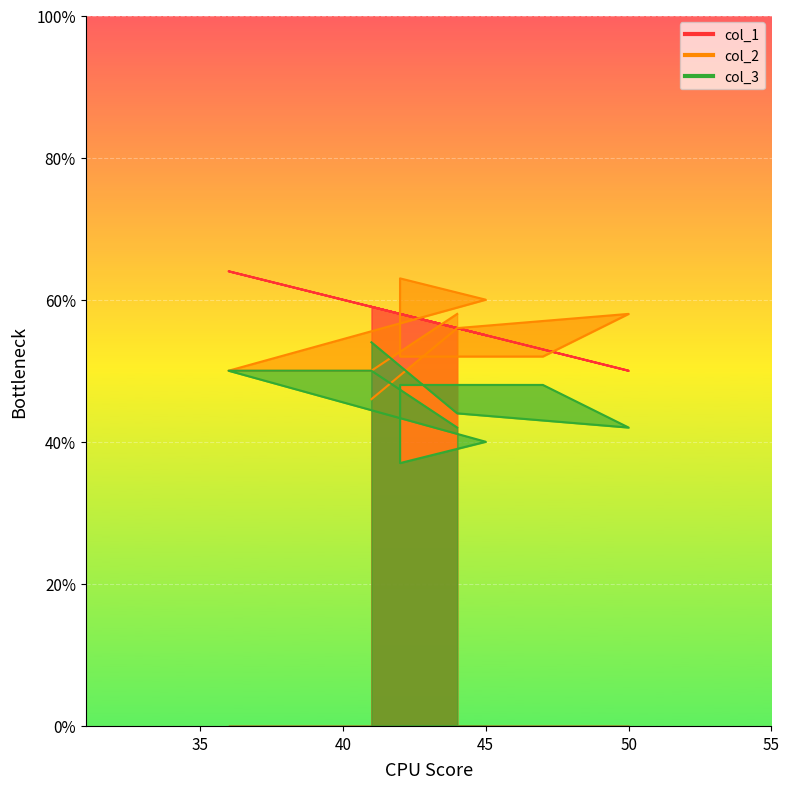

True or false: col_3 has a value of 42 at 44.

True